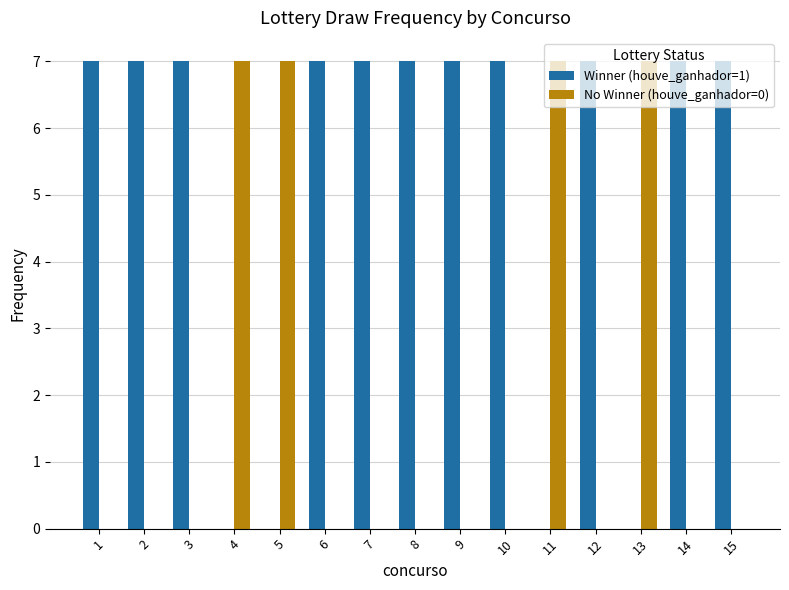

Which series has the largest total across all categories?

Winner (houve_ganhador=1)